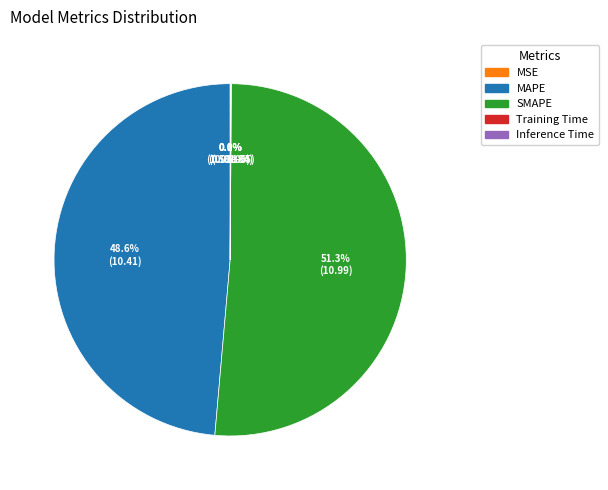

What percentage is NOT represented by SMAPE?

48.7%